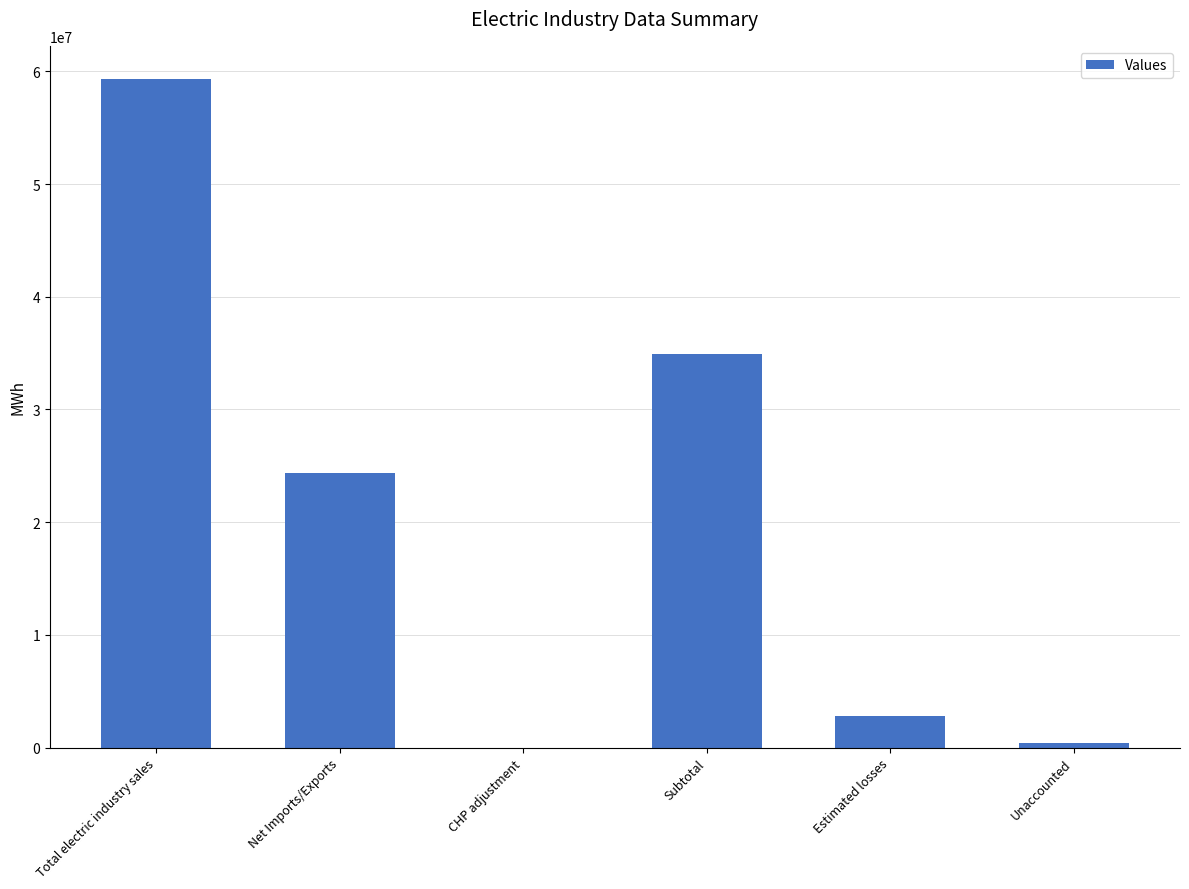

What is the ratio of the value at Total electric industry sales to the value at Estimated losses?

21.3